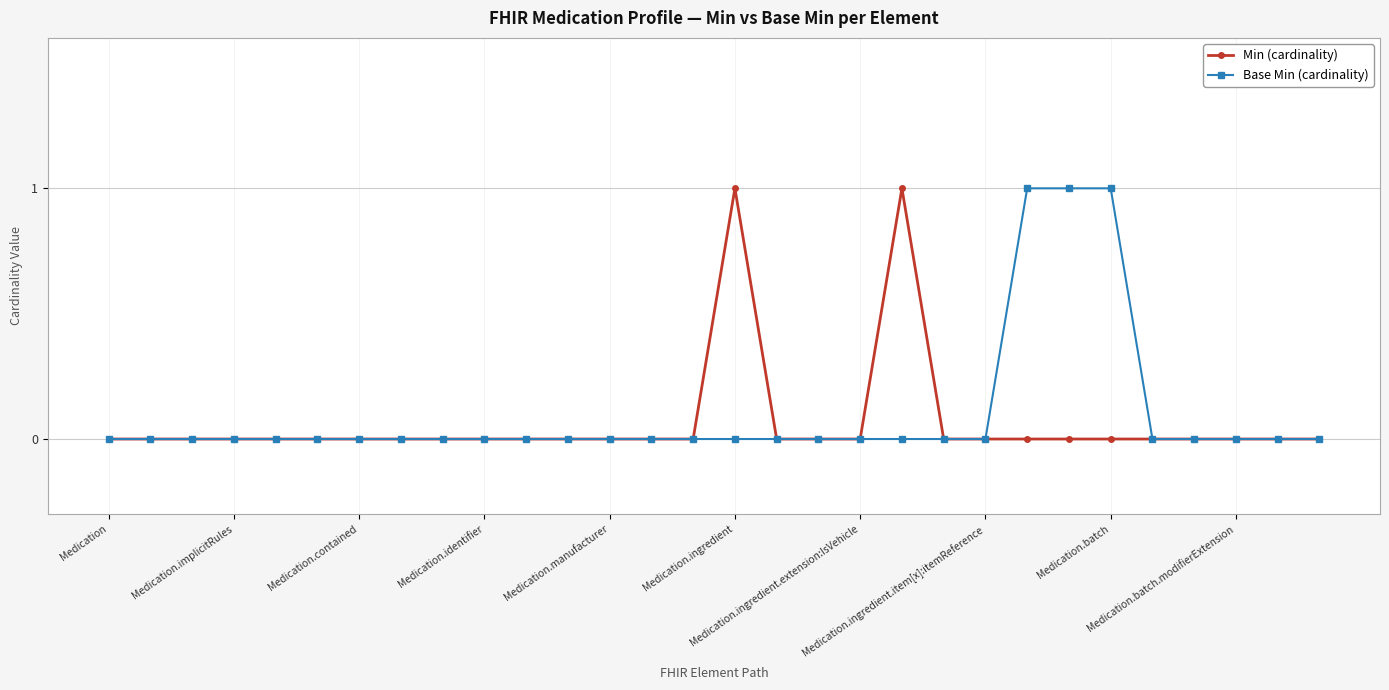

Rank the series by their average value, from lowest to highest.

Min (cardinality), Base Min (cardinality)